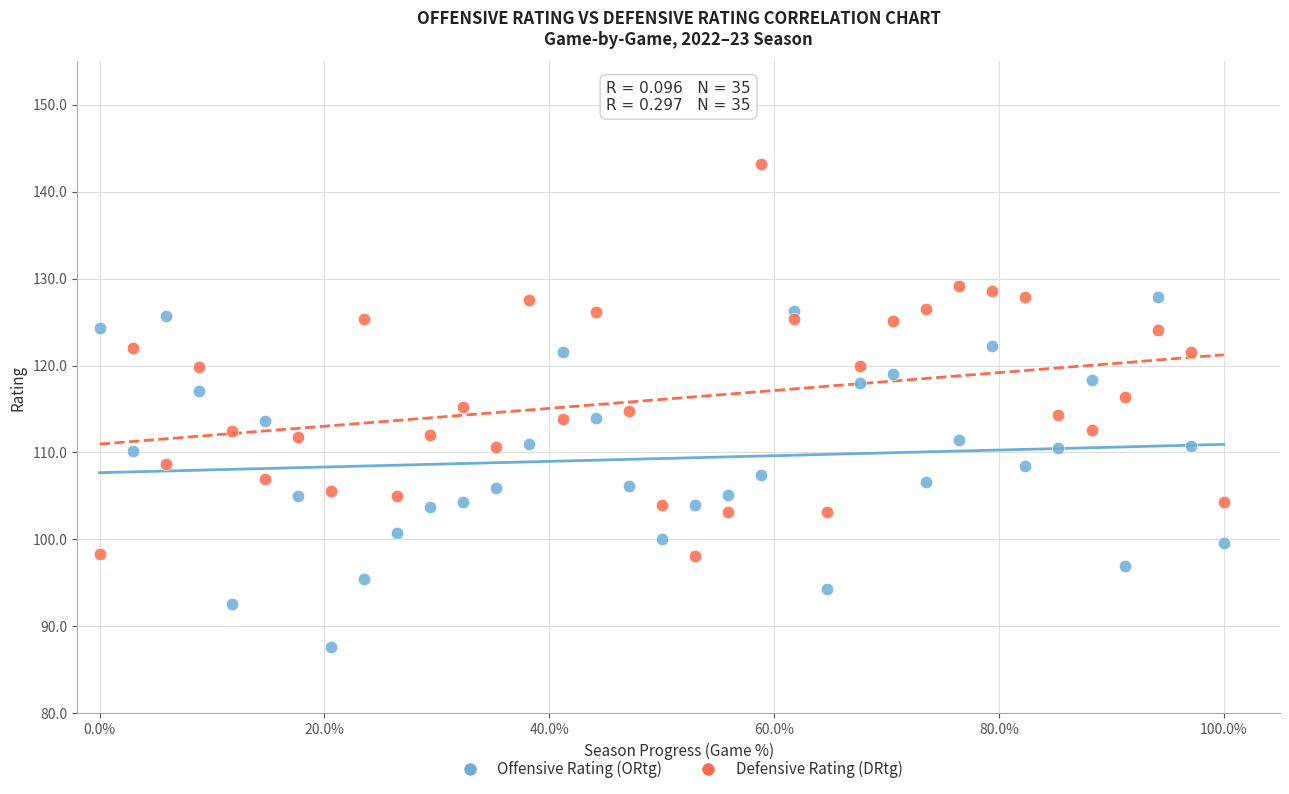

Across all data points, what is the range of Y values (max minus min)?

55.6